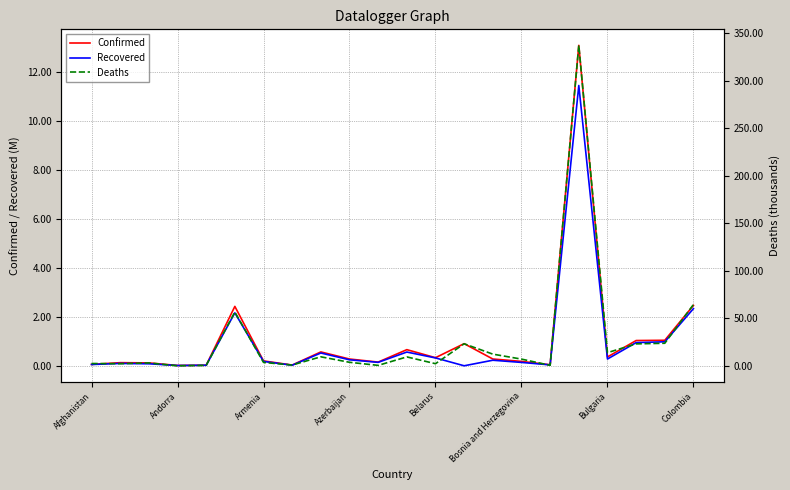

What is the maximum value shown in the chart?

336.9